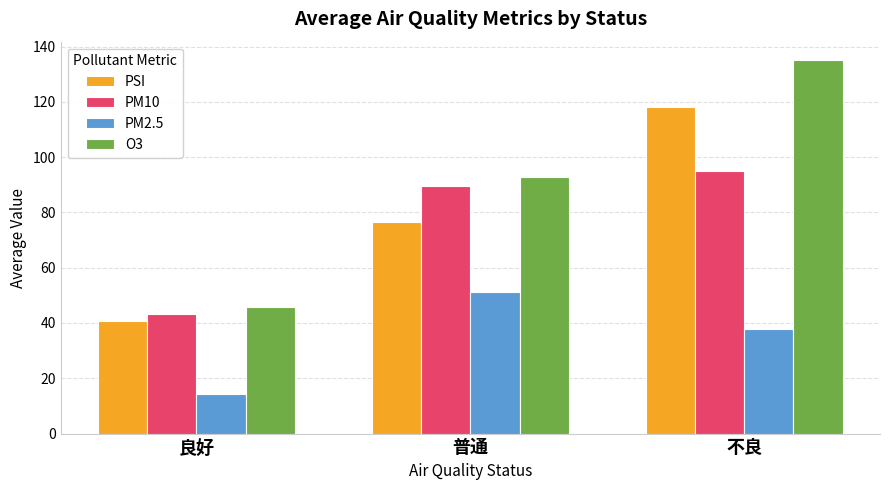

What is the difference between the maximum and second lowest values in the O3 series?

42.1